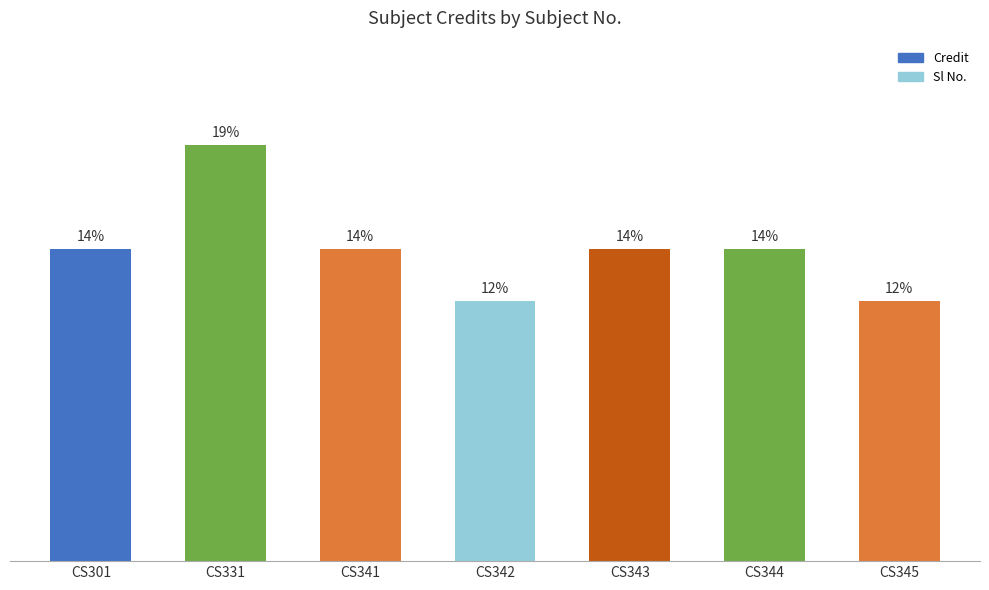

Does the chart contain any negative values?

No